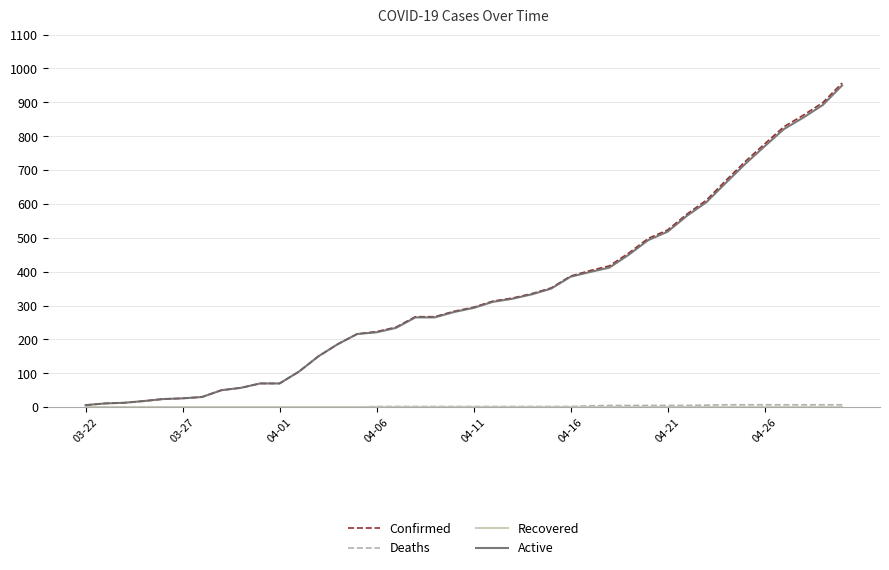

What is the highest value of the Confirmed series?

957